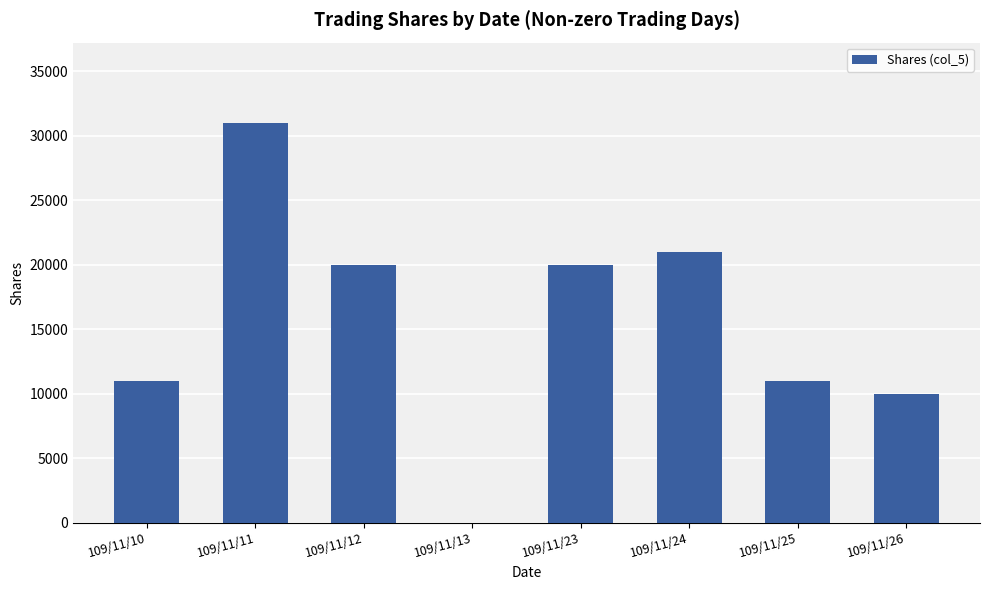

What is the sum of the values at 109/11/25 and 109/11/26?

21000